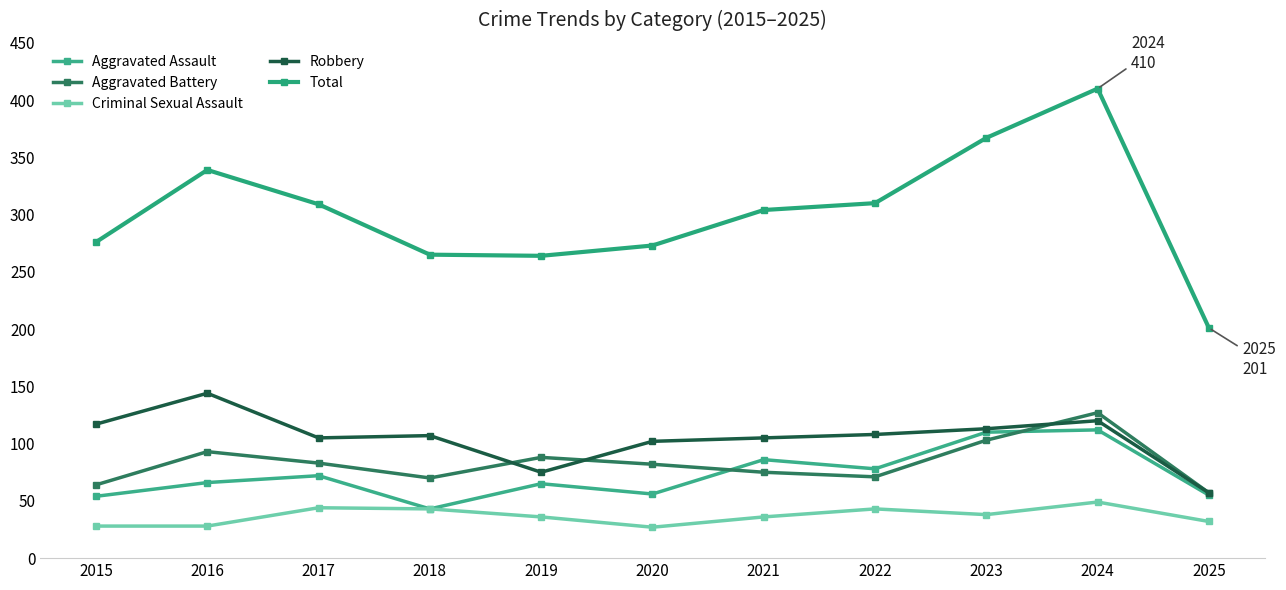

What is the maximum value shown in the chart?

410